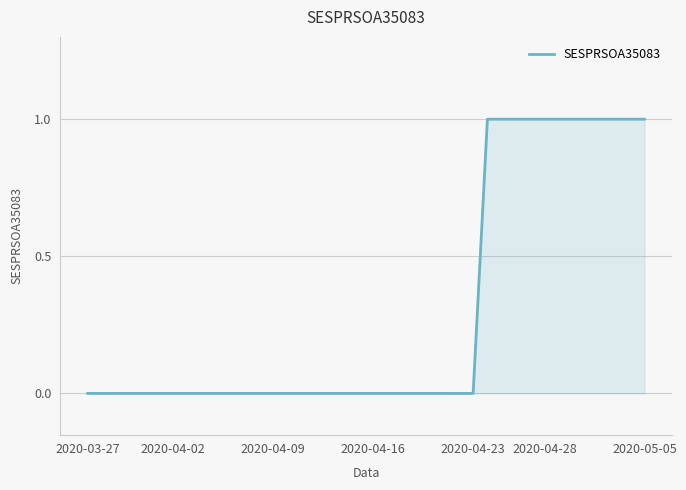

How many lines are shown in the chart?

1